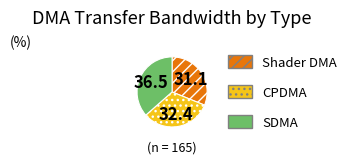

What is the largest slice in the pie chart?

SDMA